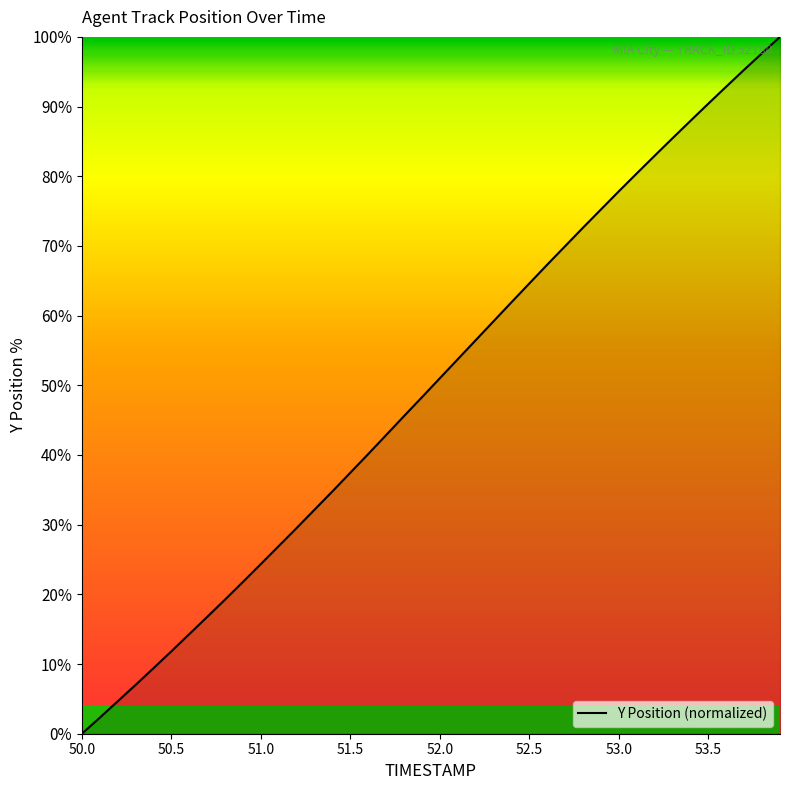

What is the difference between the maximum and minimum values?

100.0